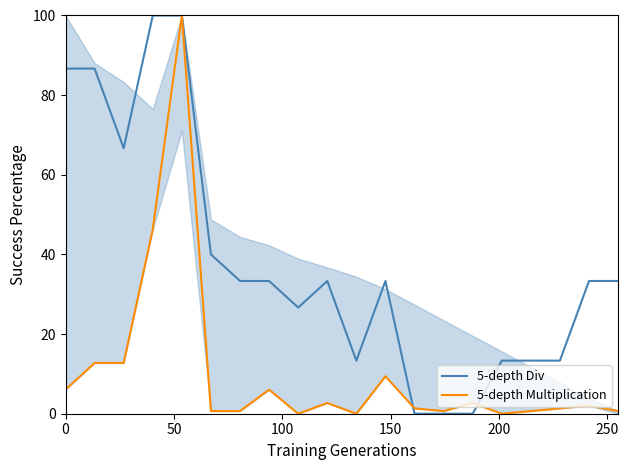

What is the highest value of the 5-depth Div series?

100.0